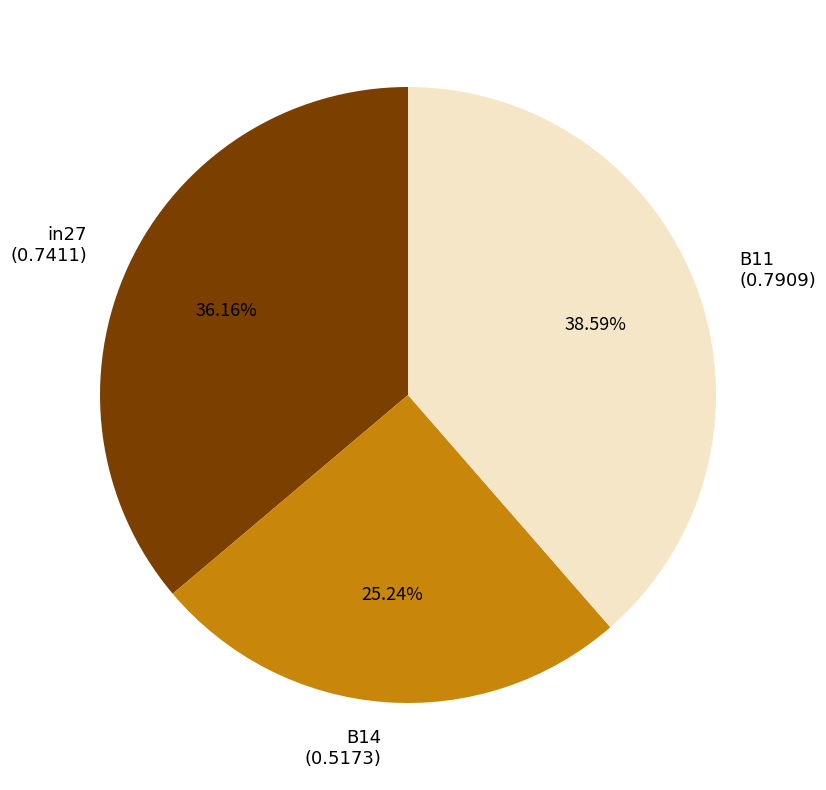

Is B14 the majority of the pie?

No